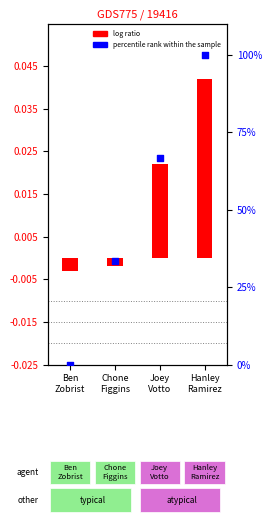

Which series has the widest spread of Y values?

percentile rank within the sample